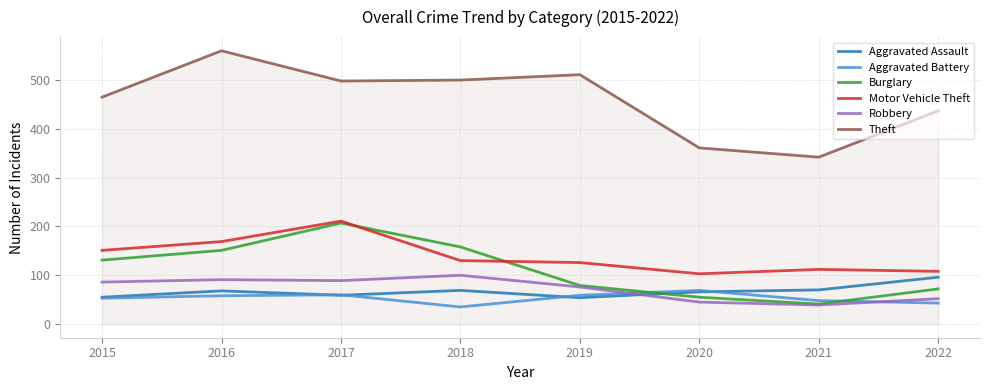

Which category has the lowest value in the Robbery series?

2021